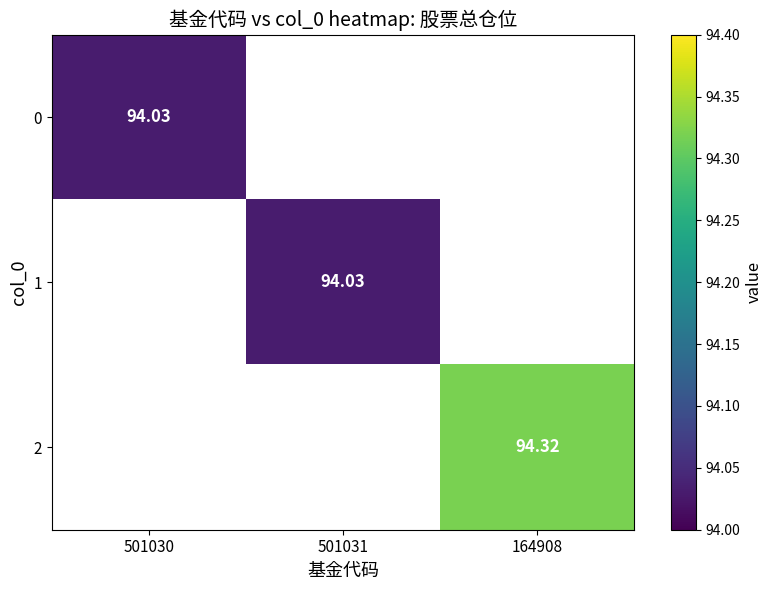

The 1 series shows 94.0 at 501031. True or false?

True